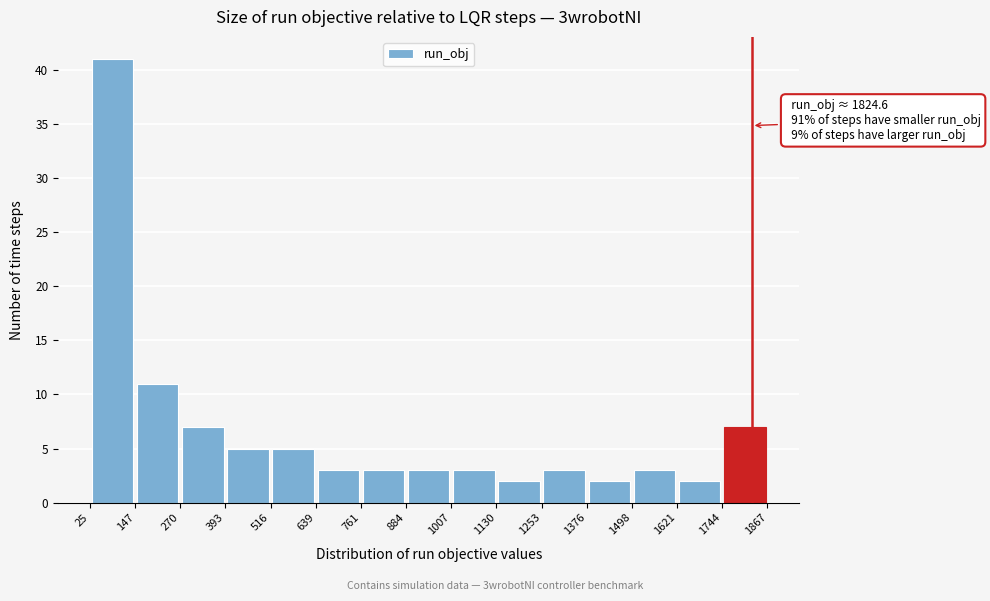

Over which range of the x-axis is the bar tallest?

25 to 147